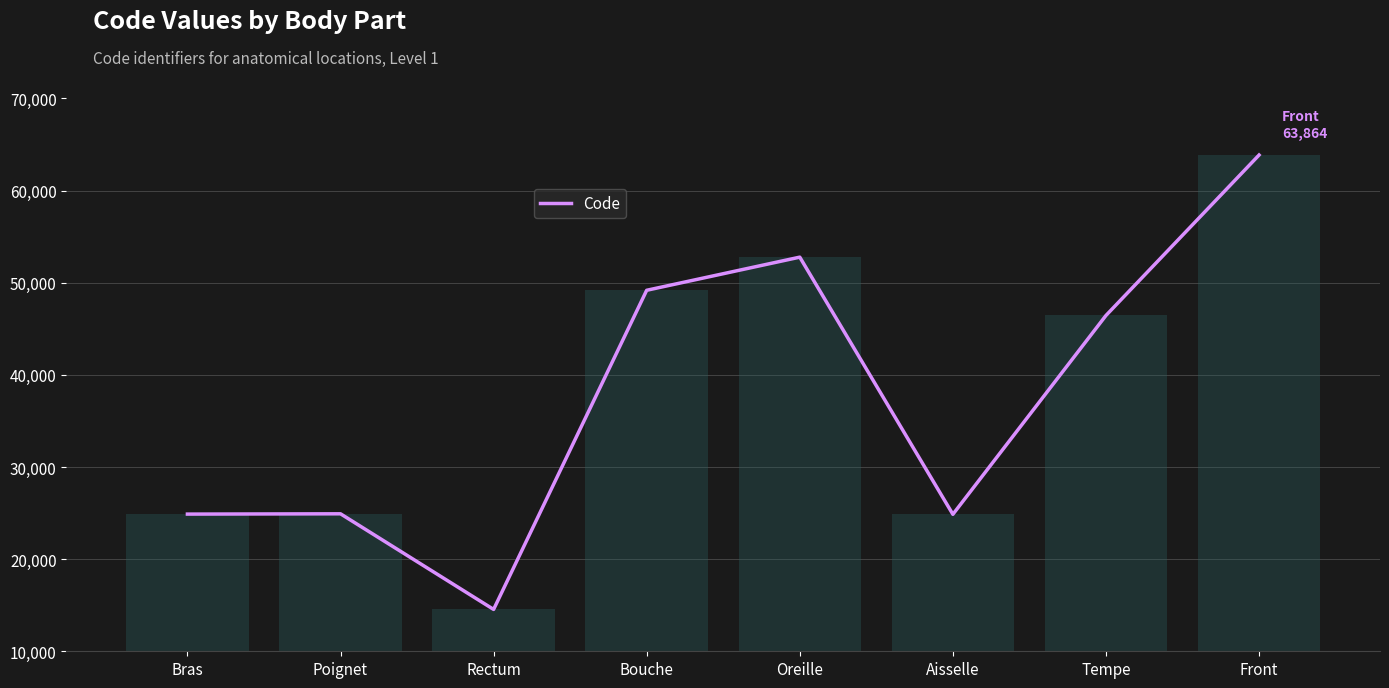

Are the bars grouped side by side (vs. stacked)?

No